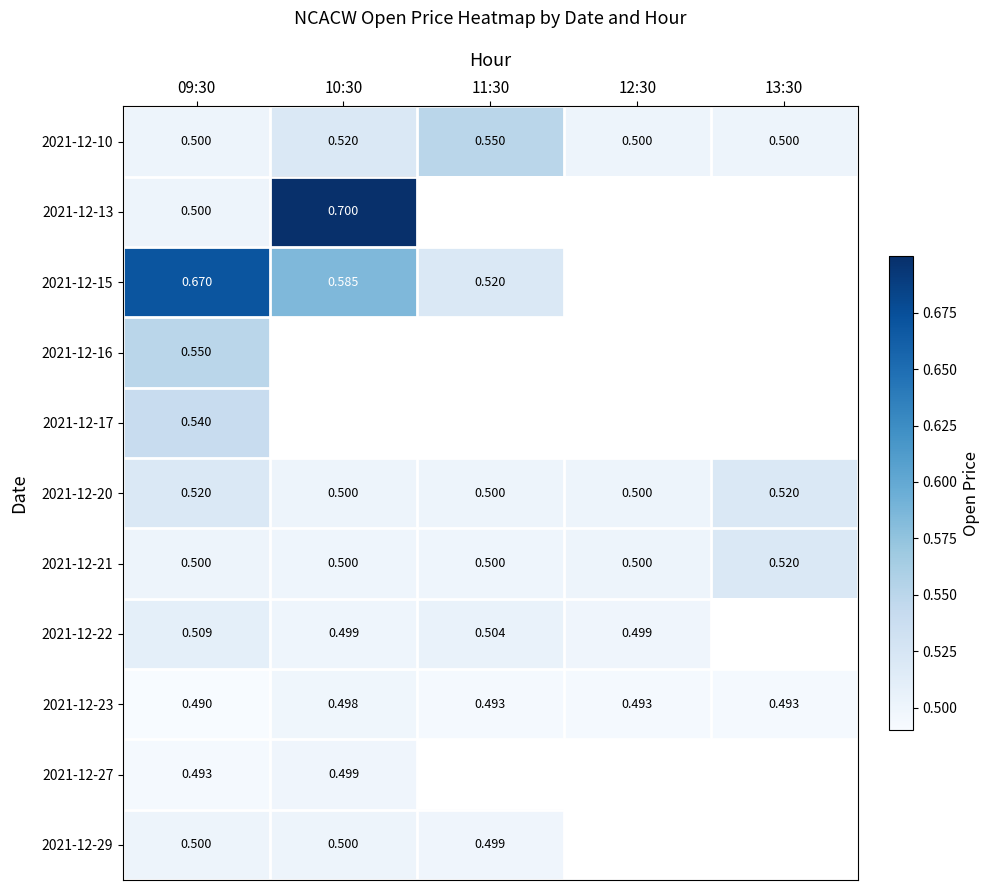

Is the value of 2021-12-29 at 09:30 greater than the value of 2021-12-17 at 09:30?

No